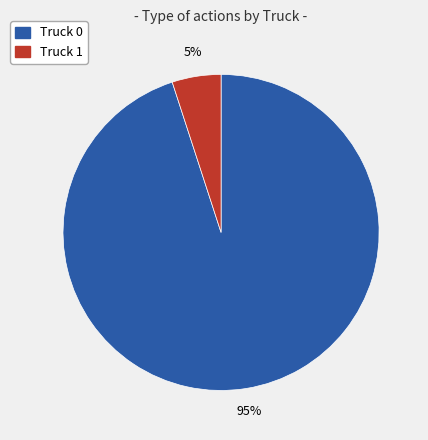

What percentage is the Truck 0 slice, to the nearest percent?

95%